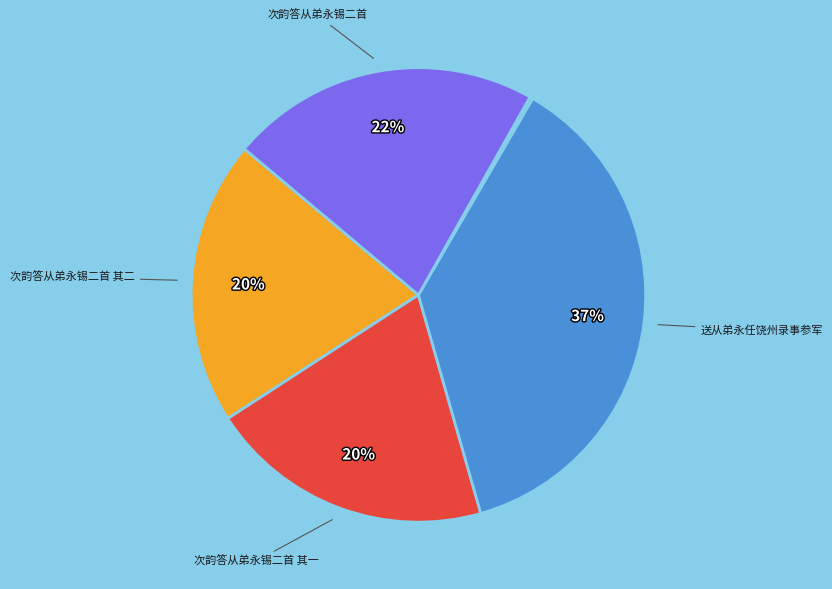

To the nearest percent, what is the difference between the largest and smallest slice percentages?

37%